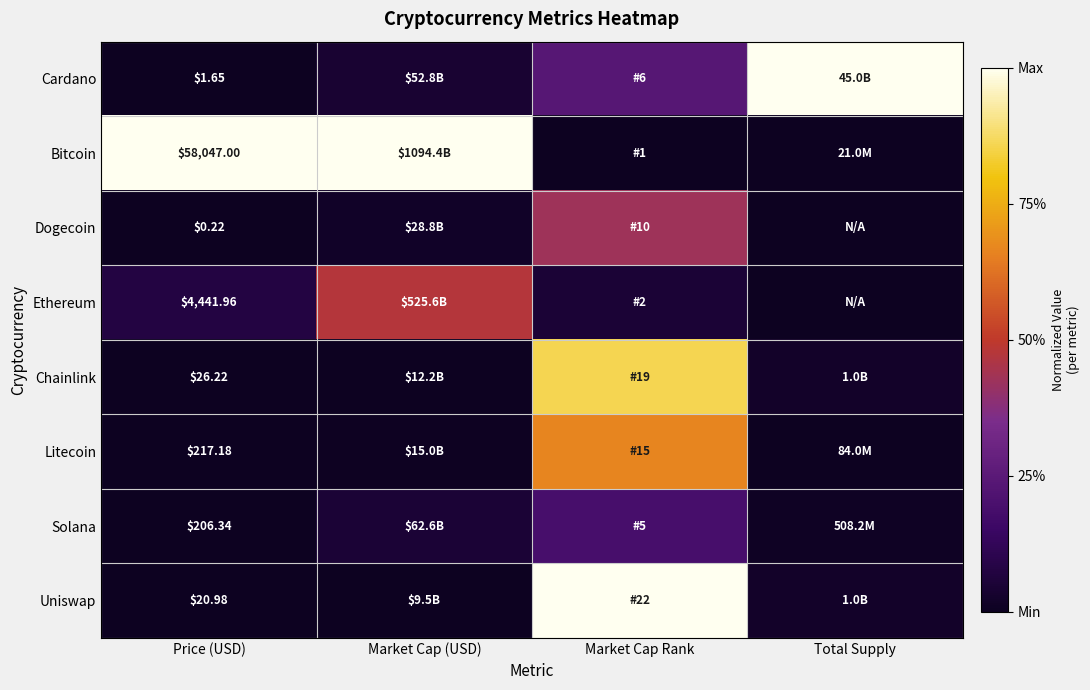

Which series has the largest range (max minus min)?

Bitcoin